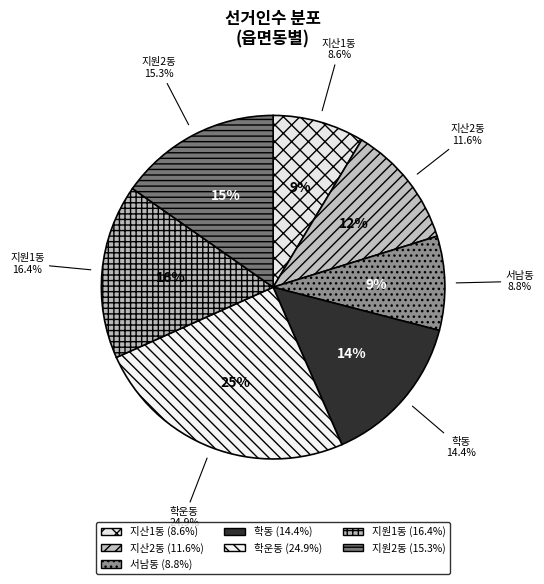

True or false: 학운동 accounts for 38% of the total.

False